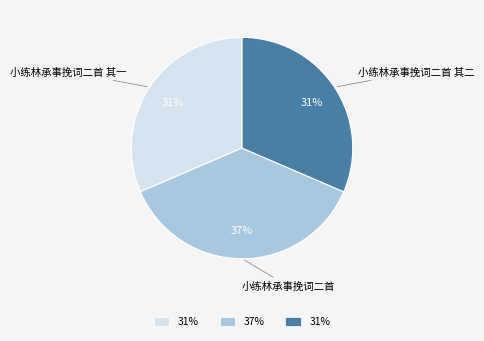

Which has a higher value, 小练林承事挽词二首 or 小练林承事挽词二首 其一?

小练林承事挽词二首